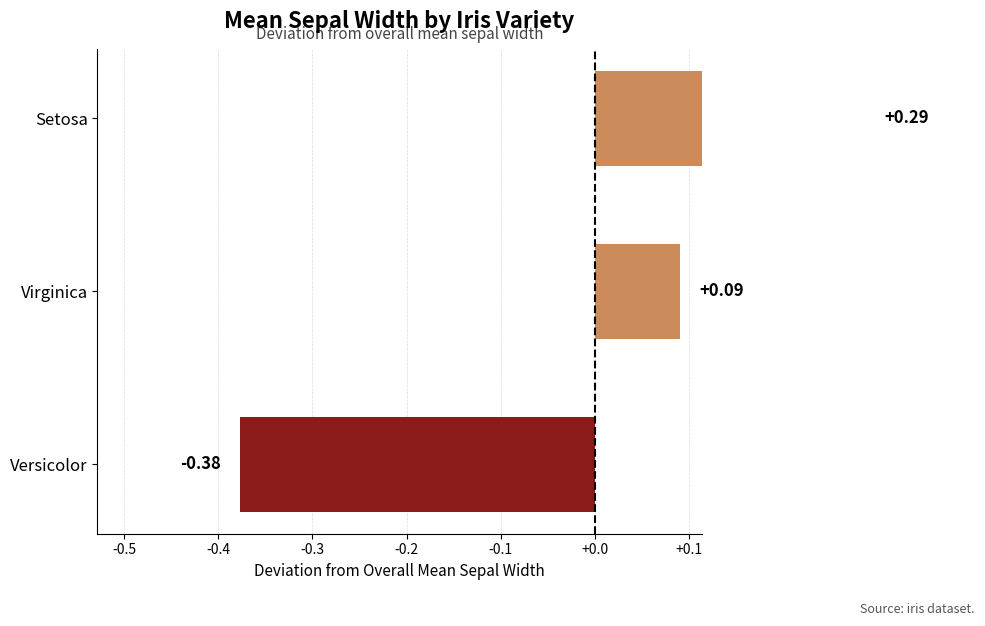

Reading right to left, what are all the values shown in this chart?

0.3	0.1	-0.4